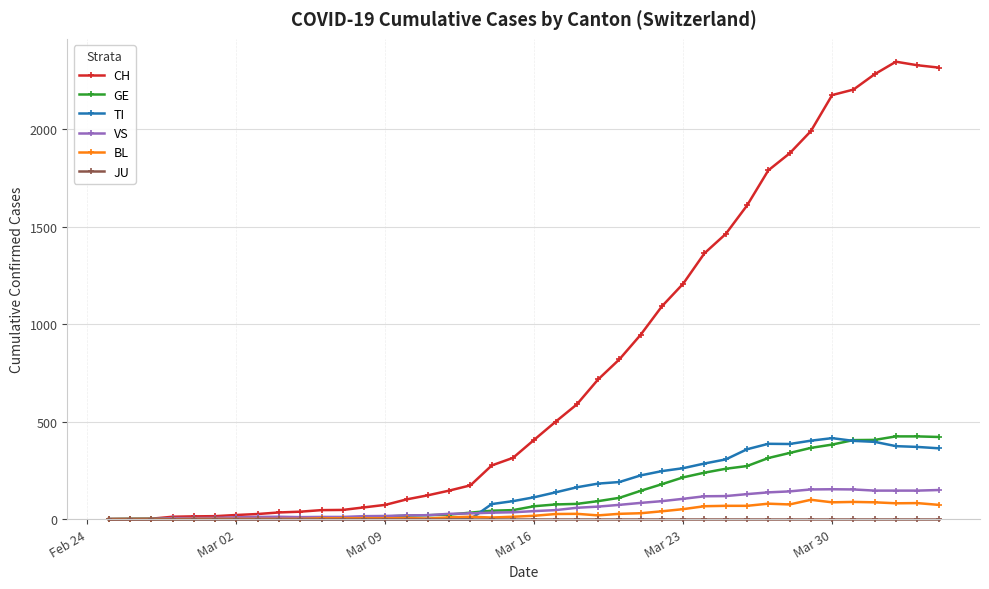

At how many categories does at least one series exceed 1411?

11